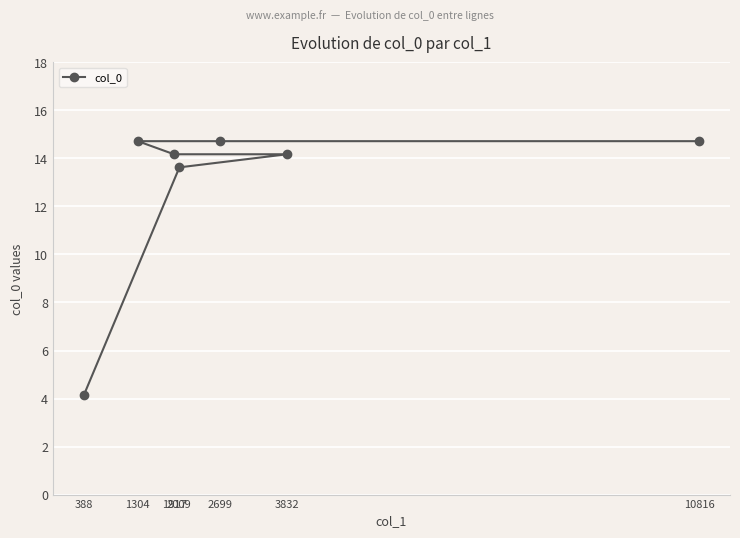

What is the smallest value displayed?

4.1